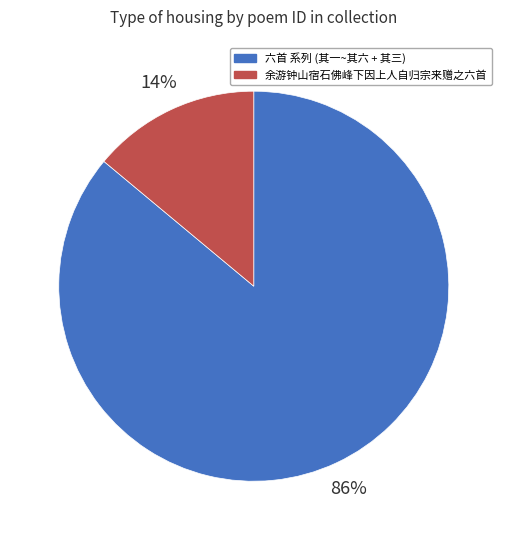

Is there any slice that represents more than half of the pie?

Yes